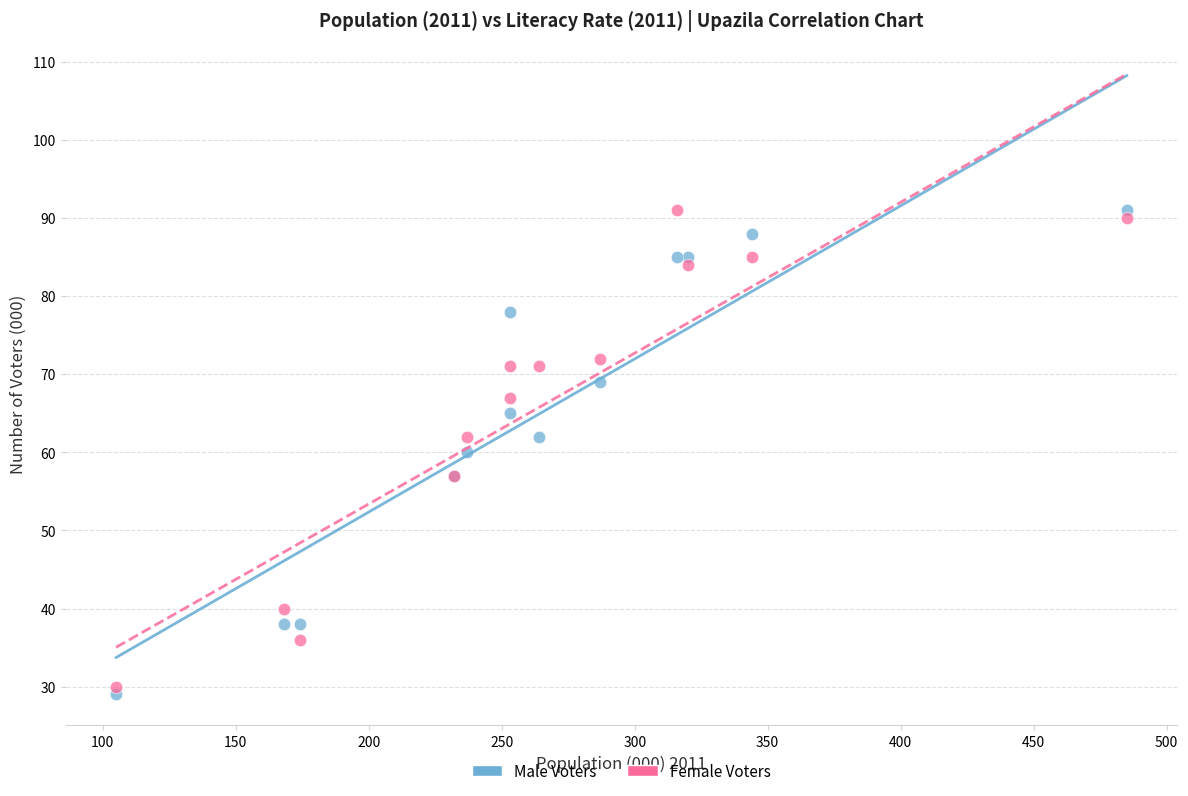

Which series has the widest spread of Y values?

Male Voters